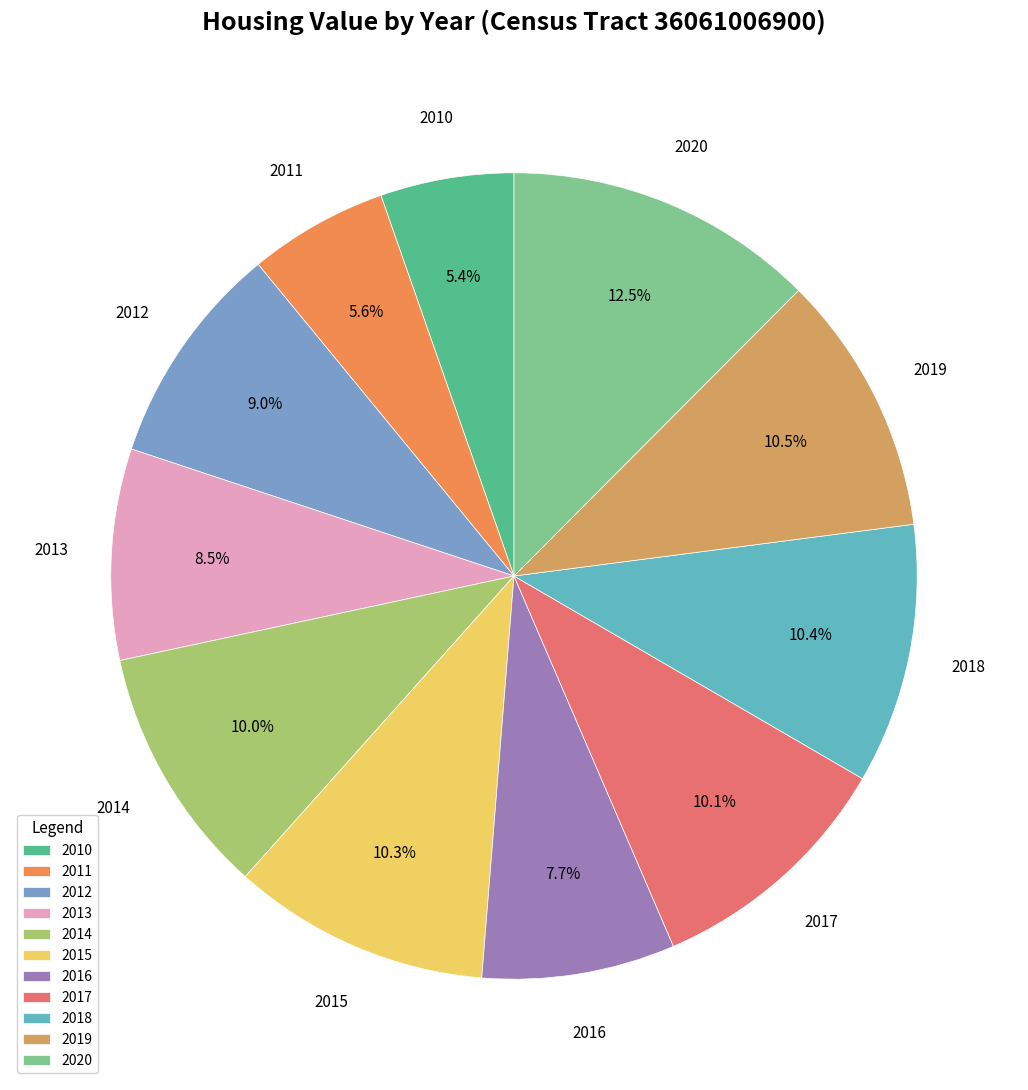

Which category has the biggest portion of the pie?

2020